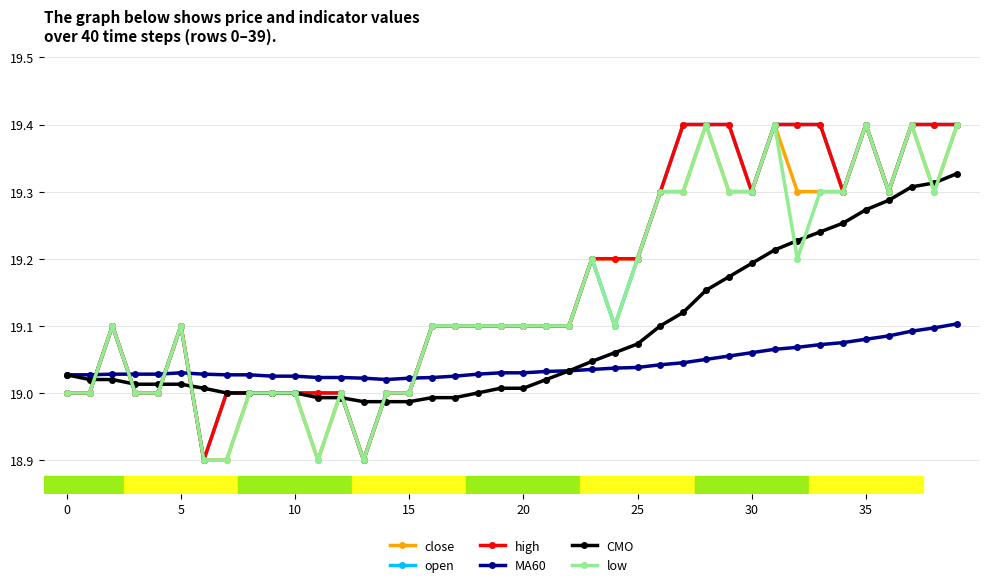

How many intersections are there between close and MA60?

5